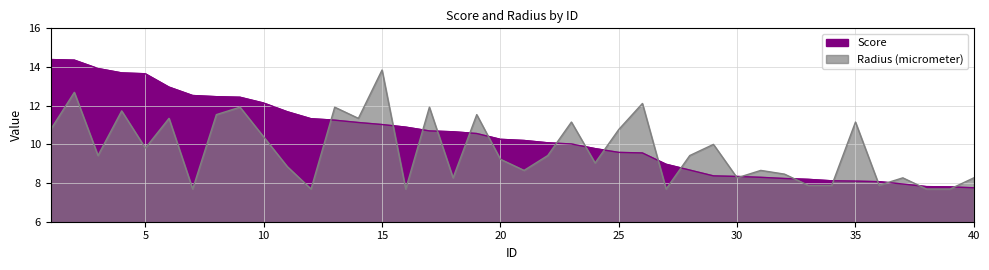

How many intersections are there between Score and Radius (micrometer)?

19